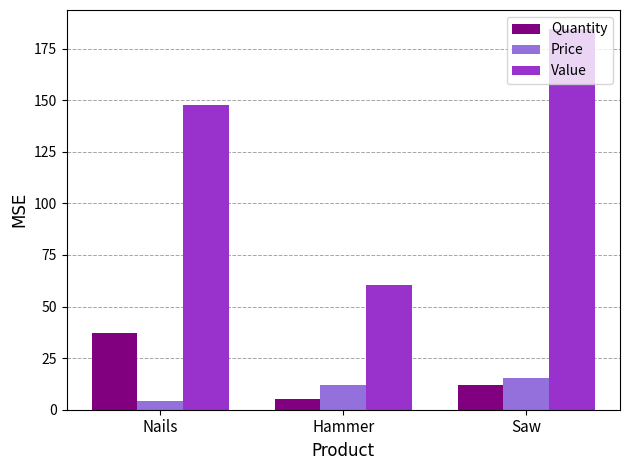

What is the value of the Quantity bar at the 1st from the left?

37.0